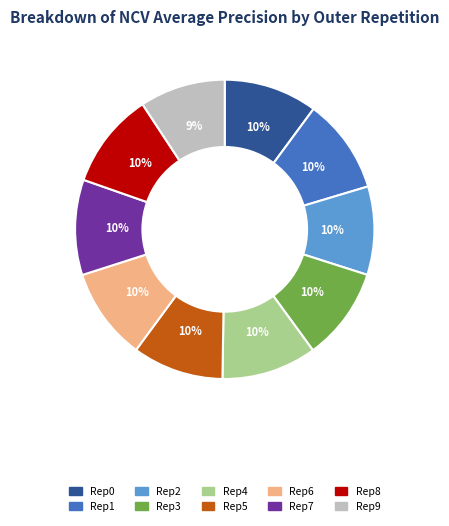

Is the sum of Rep3 and Rep7 greater than half?

No